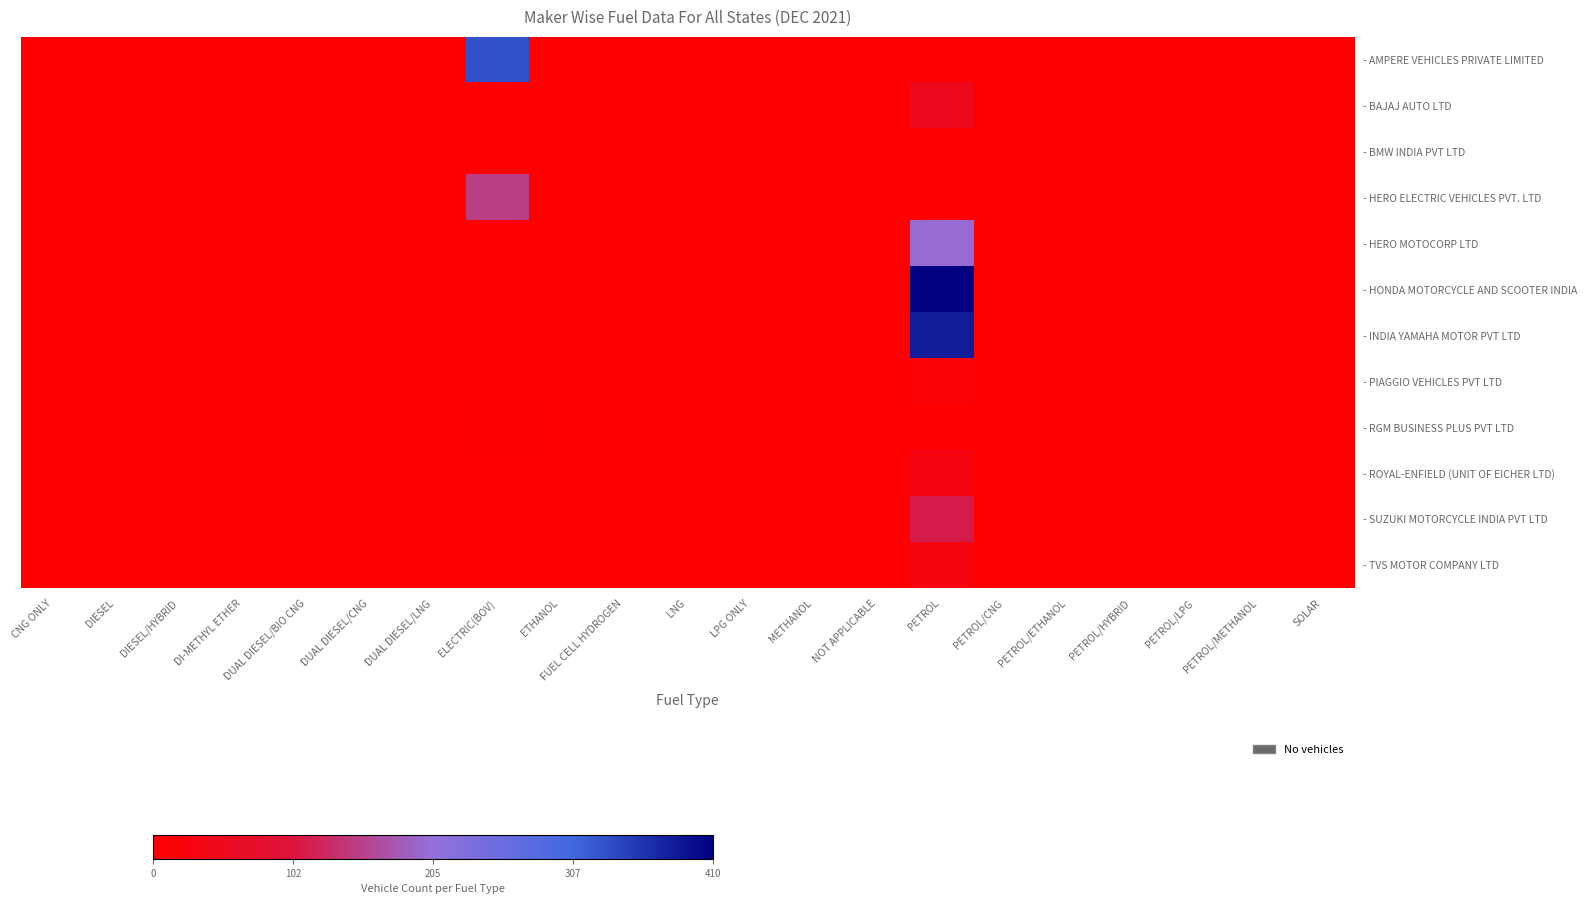

Reading left to right, transcribe all the data shown in this chart.

- AMPERE VEHICLES PRIVATE LIMITED: CNG ONLY=0	DIESEL=0	DIESEL/HYBRID=0	DI-METHYL ETHER=0	DUAL DIESEL/BIO CNG=0	DUAL DIESEL/CNG=0	DUAL DIESEL/LNG=0	ELECTRIC(BOV)=331	ETHANOL=0	FUEL CELL HYDROGEN=0	LNG=0	LPG ONLY=0	METHANOL=0	NOT APPLICABLE=0	PETROL=0	PETROL/CNG=0	PETROL/ETHANOL=0	PETROL/HYBRID=0	PETROL/LPG=0	PETROL/METHANOL=0	SOLAR=0
- BAJAJ AUTO LTD: CNG ONLY=0	DIESEL=0	DIESEL/HYBRID=0	DI-METHYL ETHER=0	DUAL DIESEL/BIO CNG=0	DUAL DIESEL/CNG=0	DUAL DIESEL/LNG=0	ELECTRIC(BOV)=0	ETHANOL=0	FUEL CELL HYDROGEN=0	LNG=0	LPG ONLY=0	METHANOL=0	NOT APPLICABLE=0	PETROL=50	PETROL/CNG=0	PETROL/ETHANOL=0	PETROL/HYBRID=0	PETROL/LPG=0	PETROL/METHANOL=0	SOLAR=0
- BMW INDIA PVT LTD: CNG ONLY=0	DIESEL=0	DIESEL/HYBRID=0	DI-METHYL ETHER=0	DUAL DIESEL/BIO CNG=0	DUAL DIESEL/CNG=0	DUAL DIESEL/LNG=0	ELECTRIC(BOV)=0	ETHANOL=0	FUEL CELL HYDROGEN=0	LNG=0	LPG ONLY=0	METHANOL=0	NOT APPLICABLE=0	PETROL=3	PETROL/CNG=0	PETROL/ETHANOL=0	PETROL/HYBRID=0	PETROL/LPG=0	PETROL/METHANOL=0	SOLAR=0
- HERO ELECTRIC VEHICLES PVT. LTD: CNG ONLY=0	DIESEL=0	DIESEL/HYBRID=0	DI-METHYL ETHER=0	DUAL DIESEL/BIO CNG=0	DUAL DIESEL/CNG=0	DUAL DIESEL/LNG=0	ELECTRIC(BOV)=150	ETHANOL=0	FUEL CELL HYDROGEN=0	LNG=0	LPG ONLY=0	METHANOL=0	NOT APPLICABLE=0	PETROL=0	PETROL/CNG=0	PETROL/ETHANOL=0	PETROL/HYBRID=0	PETROL/LPG=0	PETROL/METHANOL=0	SOLAR=0
- HERO MOTOCORP LTD: CNG ONLY=0	DIESEL=0	DIESEL/HYBRID=0	DI-METHYL ETHER=0	DUAL DIESEL/BIO CNG=0	DUAL DIESEL/CNG=0	DUAL DIESEL/LNG=0	ELECTRIC(BOV)=0	ETHANOL=0	FUEL CELL HYDROGEN=0	LNG=0	LPG ONLY=0	METHANOL=0	NOT APPLICABLE=0	PETROL=199	PETROL/CNG=0	PETROL/ETHANOL=0	PETROL/HYBRID=0	PETROL/LPG=0	PETROL/METHANOL=0	SOLAR=0
- HONDA MOTORCYCLE AND SCOOTER INDIA: CNG ONLY=0	DIESEL=0	DIESEL/HYBRID=0	DI-METHYL ETHER=0	DUAL DIESEL/BIO CNG=0	DUAL DIESEL/CNG=0	DUAL DIESEL/LNG=0	ELECTRIC(BOV)=0	ETHANOL=0	FUEL CELL HYDROGEN=0	LNG=0	LPG ONLY=0	METHANOL=0	NOT APPLICABLE=0	PETROL=410	PETROL/CNG=0	PETROL/ETHANOL=0	PETROL/HYBRID=0	PETROL/LPG=0	PETROL/METHANOL=0	SOLAR=0
- INDIA YAMAHA MOTOR PVT LTD: CNG ONLY=0	DIESEL=0	DIESEL/HYBRID=0	DI-METHYL ETHER=0	DUAL DIESEL/BIO CNG=0	DUAL DIESEL/CNG=0	DUAL DIESEL/LNG=0	ELECTRIC(BOV)=0	ETHANOL=0	FUEL CELL HYDROGEN=0	LNG=0	LPG ONLY=0	METHANOL=0	NOT APPLICABLE=0	PETROL=382	PETROL/CNG=0	PETROL/ETHANOL=0	PETROL/HYBRID=0	PETROL/LPG=0	PETROL/METHANOL=0	SOLAR=0
- PIAGGIO VEHICLES PVT LTD: CNG ONLY=0	DIESEL=0	DIESEL/HYBRID=0	DI-METHYL ETHER=0	DUAL DIESEL/BIO CNG=0	DUAL DIESEL/CNG=0	DUAL DIESEL/LNG=0	ELECTRIC(BOV)=0	ETHANOL=0	FUEL CELL HYDROGEN=0	LNG=0	LPG ONLY=0	METHANOL=0	NOT APPLICABLE=0	PETROL=12	PETROL/CNG=0	PETROL/ETHANOL=0	PETROL/HYBRID=0	PETROL/LPG=0	PETROL/METHANOL=0	SOLAR=0
- RGM BUSINESS PLUS PVT LTD: CNG ONLY=0	DIESEL=0	DIESEL/HYBRID=0	DI-METHYL ETHER=0	DUAL DIESEL/BIO CNG=0	DUAL DIESEL/CNG=0	DUAL DIESEL/LNG=0	ELECTRIC(BOV)=5	ETHANOL=0	FUEL CELL HYDROGEN=0	LNG=0	LPG ONLY=0	METHANOL=0	NOT APPLICABLE=0	PETROL=0	PETROL/CNG=0	PETROL/ETHANOL=0	PETROL/HYBRID=0	PETROL/LPG=0	PETROL/METHANOL=0	SOLAR=0
- ROYAL-ENFIELD (UNIT OF EICHER LTD): CNG ONLY=0	DIESEL=0	DIESEL/HYBRID=0	DI-METHYL ETHER=0	DUAL DIESEL/BIO CNG=0	DUAL DIESEL/CNG=0	DUAL DIESEL/LNG=0	ELECTRIC(BOV)=0	ETHANOL=0	FUEL CELL HYDROGEN=0	LNG=0	LPG ONLY=0	METHANOL=0	NOT APPLICABLE=0	PETROL=31	PETROL/CNG=0	PETROL/ETHANOL=0	PETROL/HYBRID=0	PETROL/LPG=0	PETROL/METHANOL=0	SOLAR=0
- SUZUKI MOTORCYCLE INDIA PVT LTD: CNG ONLY=0	DIESEL=0	DIESEL/HYBRID=0	DI-METHYL ETHER=0	DUAL DIESEL/BIO CNG=0	DUAL DIESEL/CNG=0	DUAL DIESEL/LNG=0	ELECTRIC(BOV)=0	ETHANOL=0	FUEL CELL HYDROGEN=0	LNG=0	LPG ONLY=0	METHANOL=0	NOT APPLICABLE=0	PETROL=111	PETROL/CNG=0	PETROL/ETHANOL=0	PETROL/HYBRID=0	PETROL/LPG=0	PETROL/METHANOL=0	SOLAR=0
- TVS MOTOR COMPANY LTD: CNG ONLY=0	DIESEL=0	DIESEL/HYBRID=0	DI-METHYL ETHER=0	DUAL DIESEL/BIO CNG=0	DUAL DIESEL/CNG=0	DUAL DIESEL/LNG=0	ELECTRIC(BOV)=0	ETHANOL=0	FUEL CELL HYDROGEN=0	LNG=0	LPG ONLY=0	METHANOL=0	NOT APPLICABLE=0	PETROL=30	PETROL/CNG=0	PETROL/ETHANOL=0	PETROL/HYBRID=0	PETROL/LPG=0	PETROL/METHANOL=0	SOLAR=0